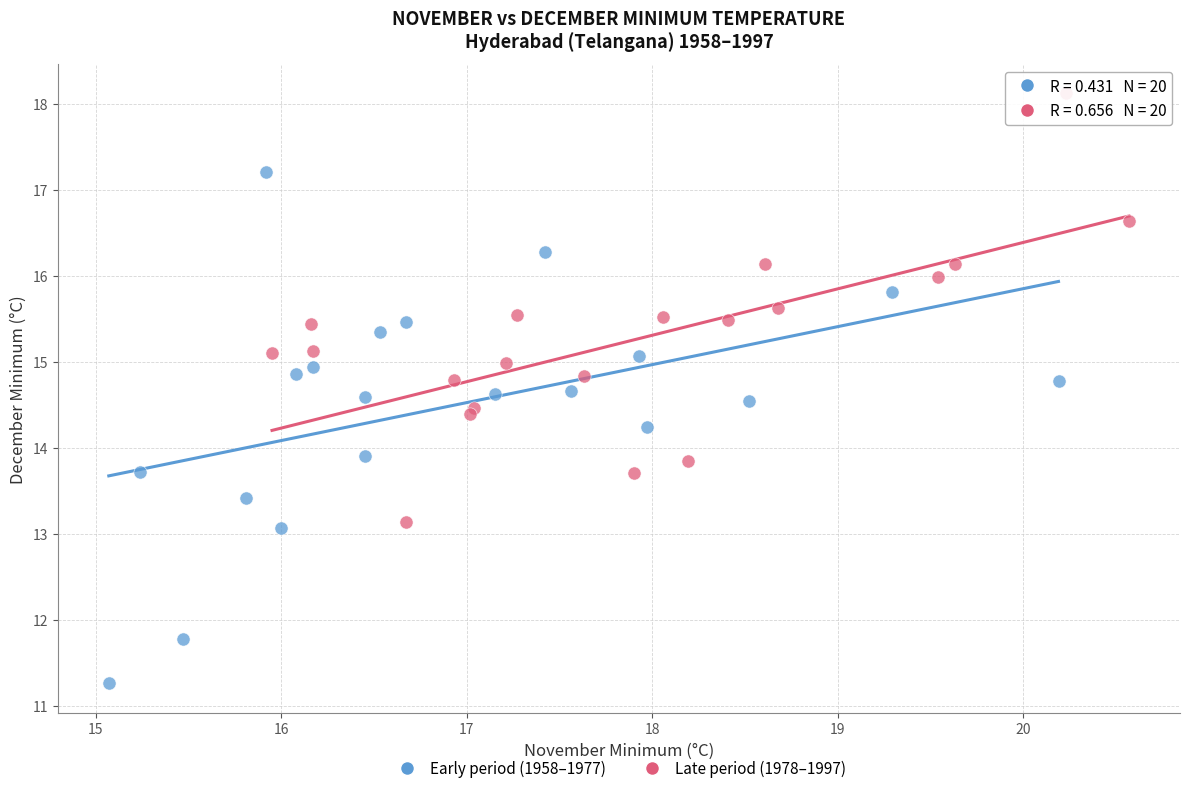

Which series contains the lowest Y value?

Early period (1958–1977)